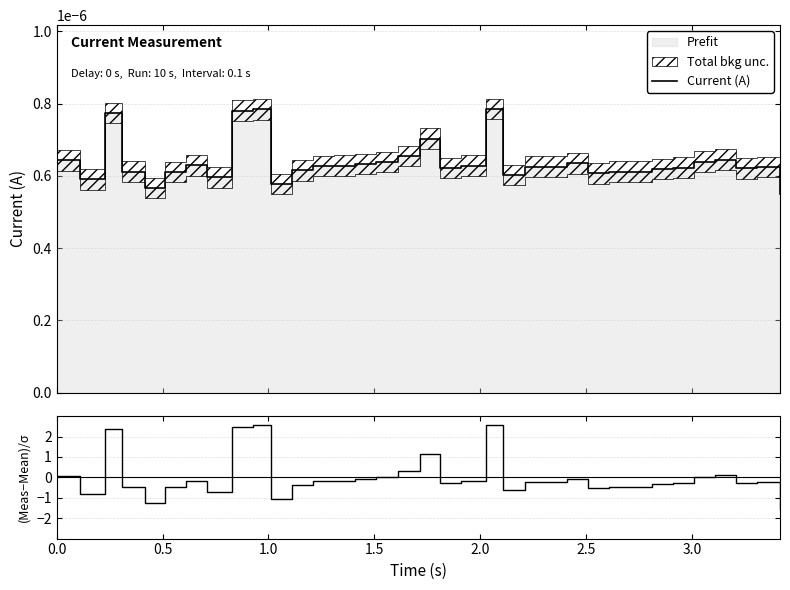

Count the Current (A) values in the range 0 to 1.

35